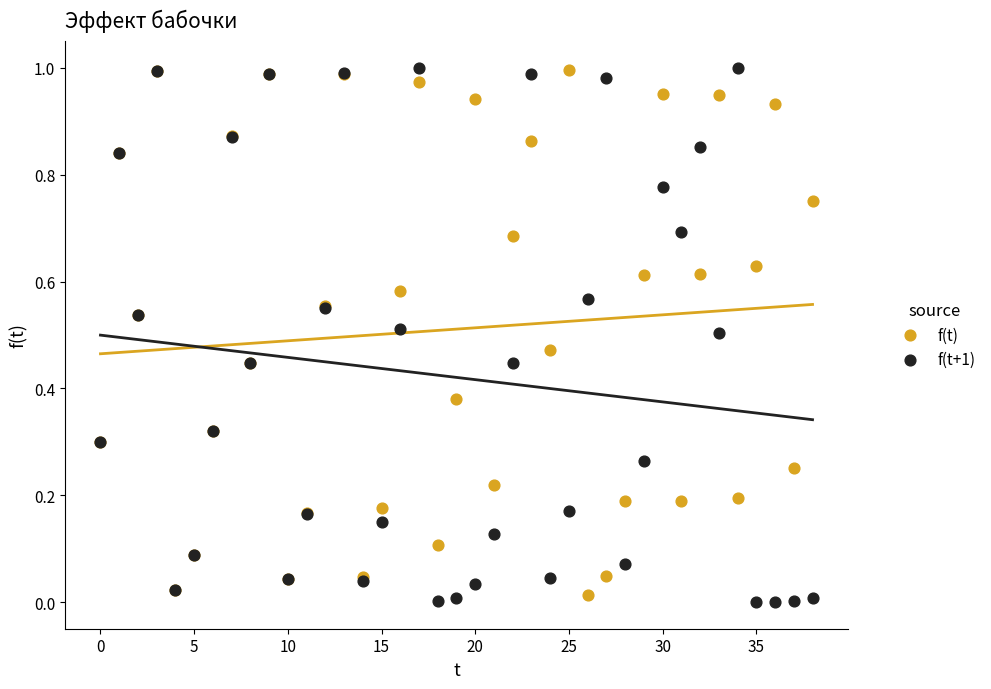

Which series has the widest spread of Y values?

f(t+1)